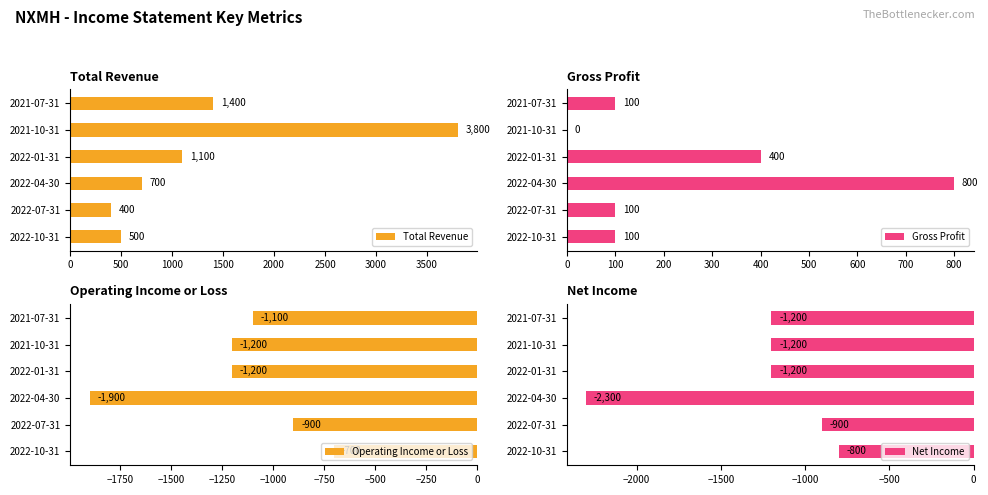

How many data points does each series have?

6